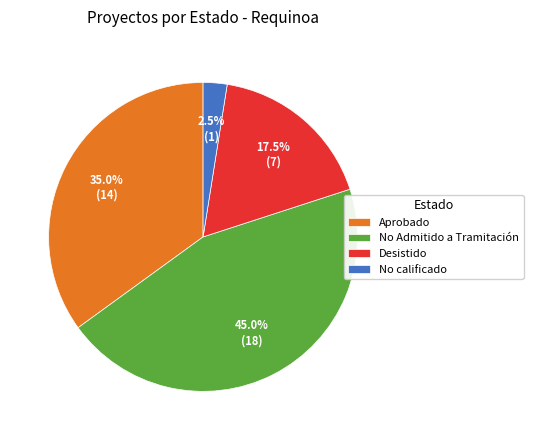

Combined, what portion of the pie is Aprobado and No Admitido a Tramitación?

80.0%